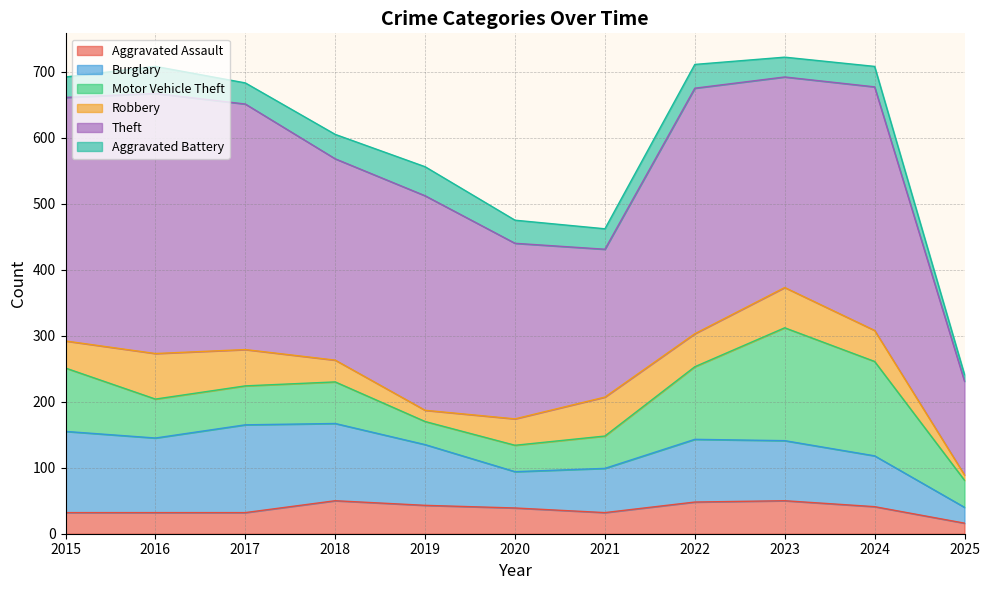

Is the value of Aggravated Assault at 2020 greater than the value of Aggravated Battery at 2023?

Yes